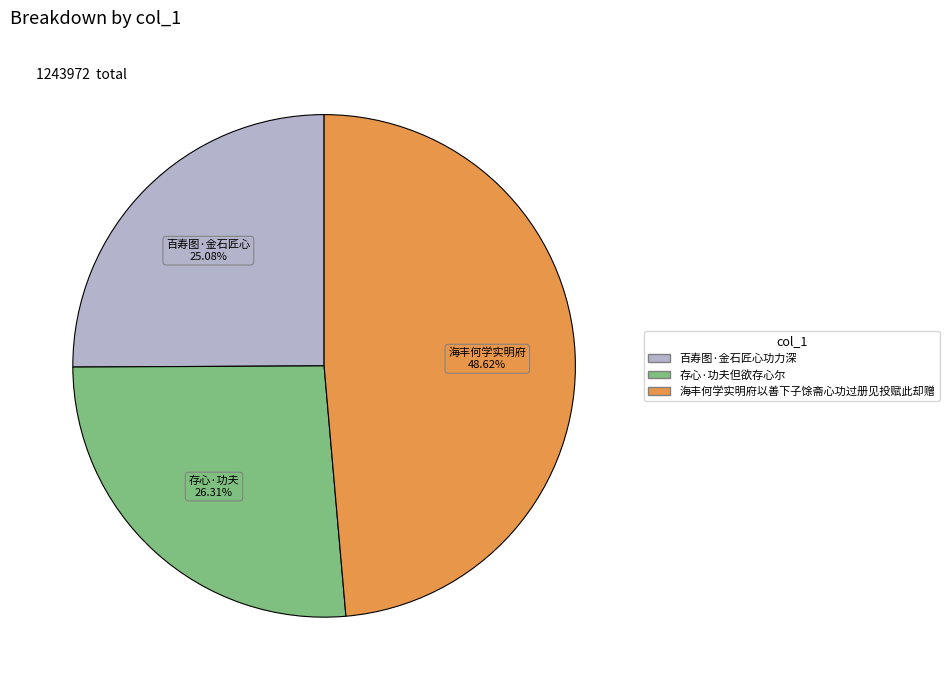

Count the number of slices in the pie.

3